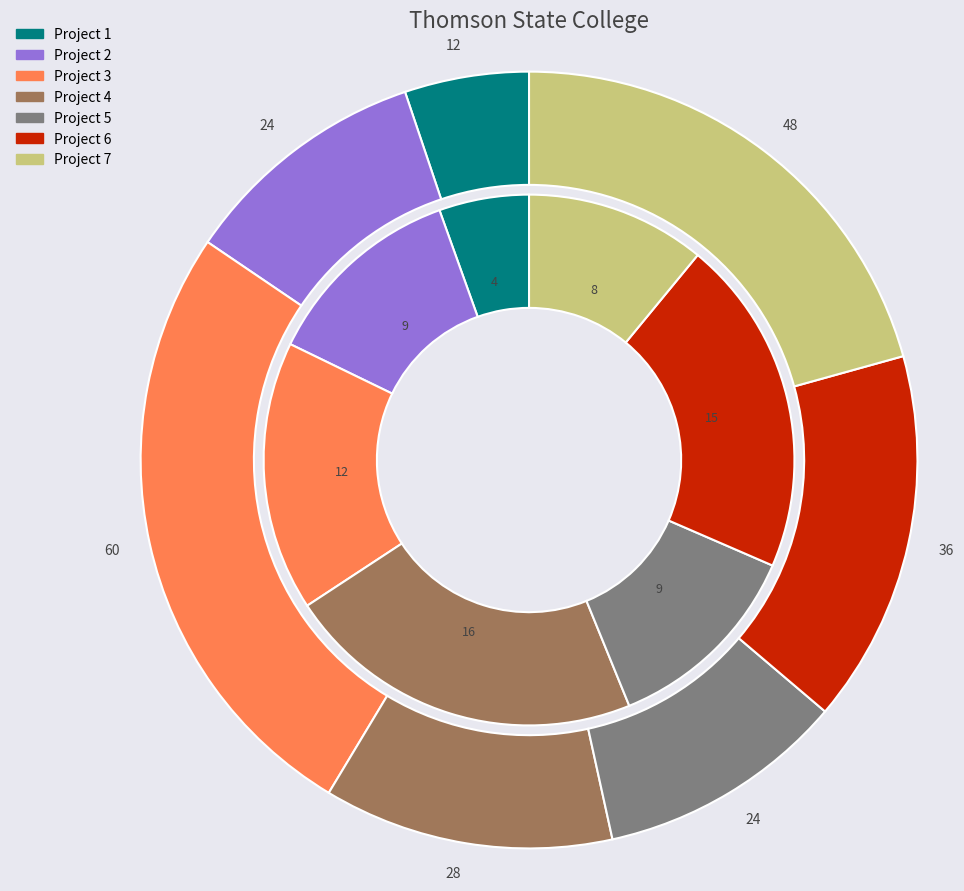

To the nearest percent, what is the difference between the largest and smallest slice percentages?

21%